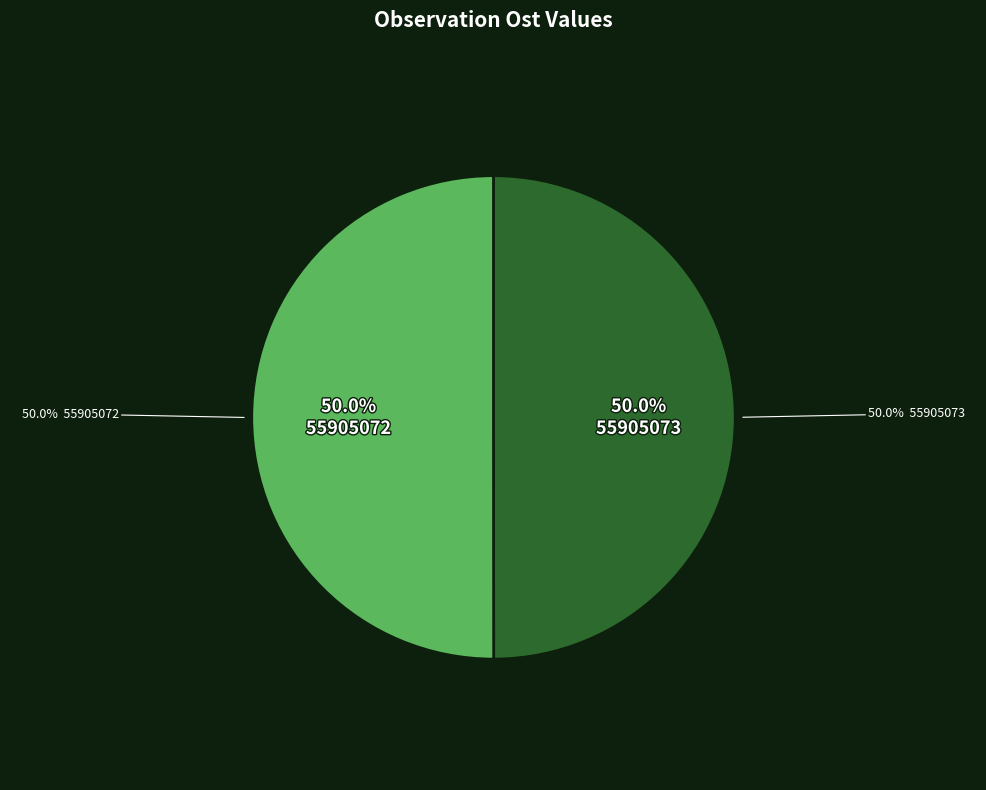

How much of the chart is everything except 55905072?

50.0%